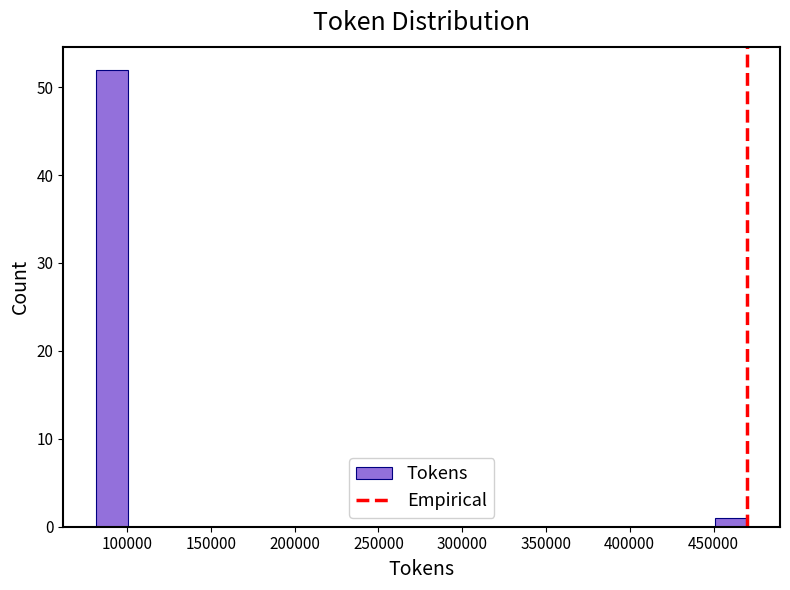

Read against the x-axis, roughly where is the centre of the tallest bar?

90000